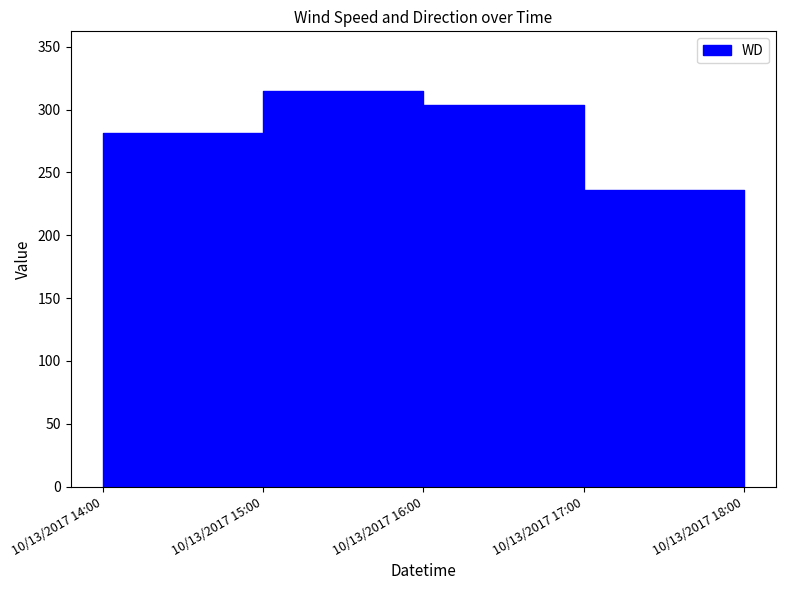

Which series has the largest range (max minus min)?

WD